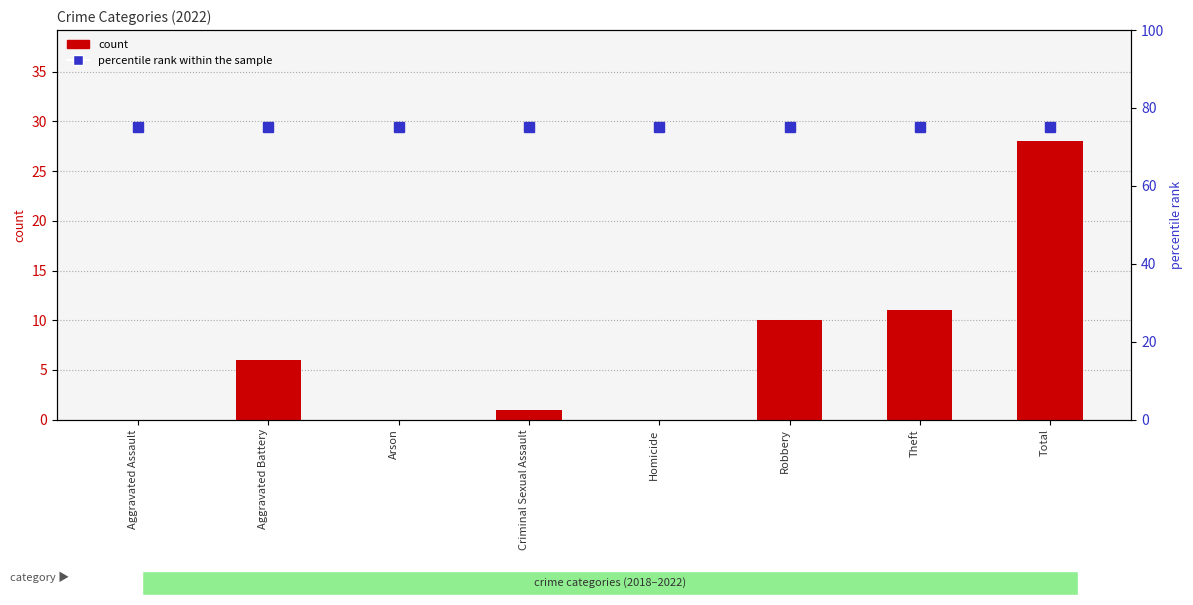

How many data points does each series have?

8